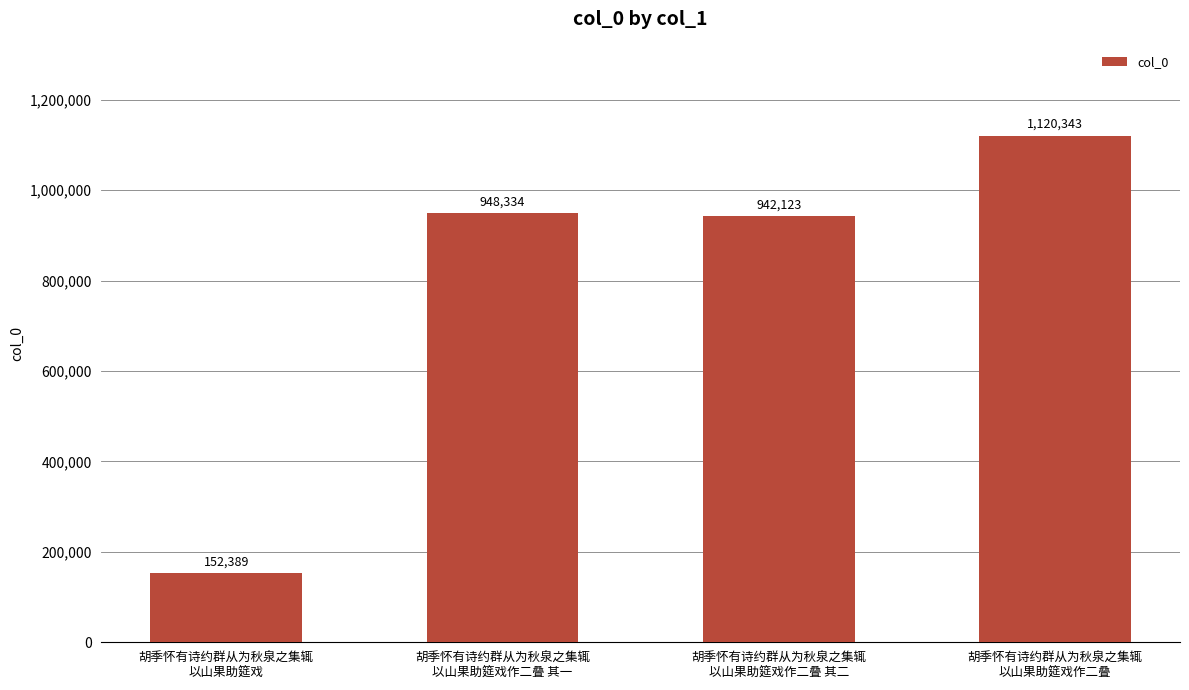

How many values are below 948334?

2